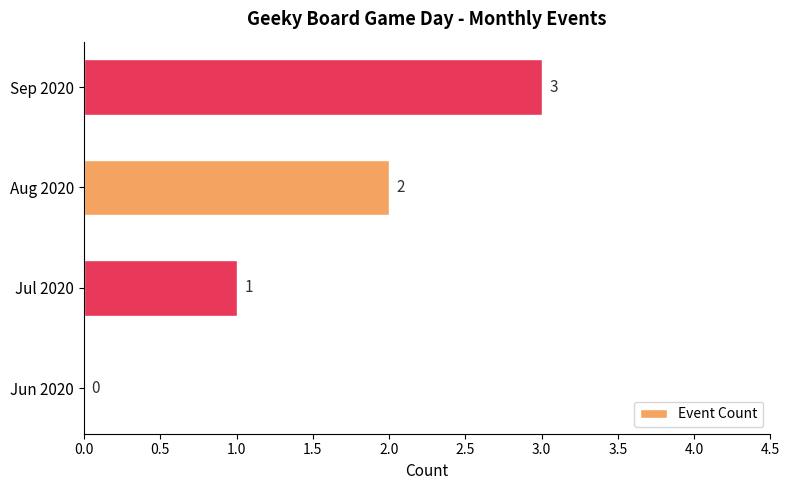

The value at Jul 2020 is 1. True or false?

True